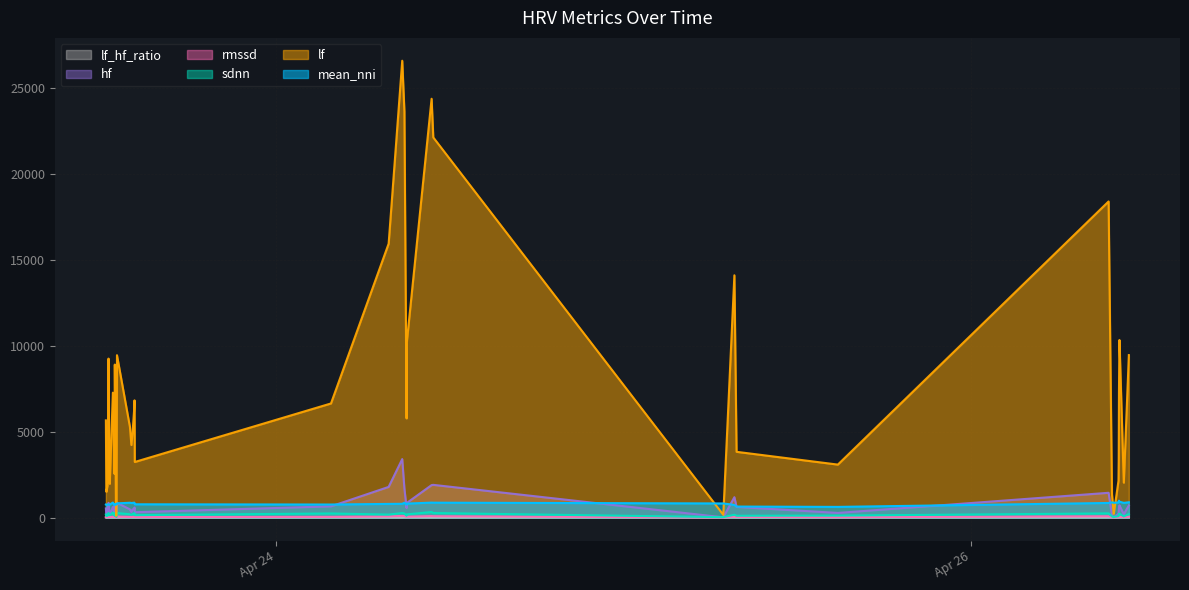

At which category does lf reach its first local peak?

2